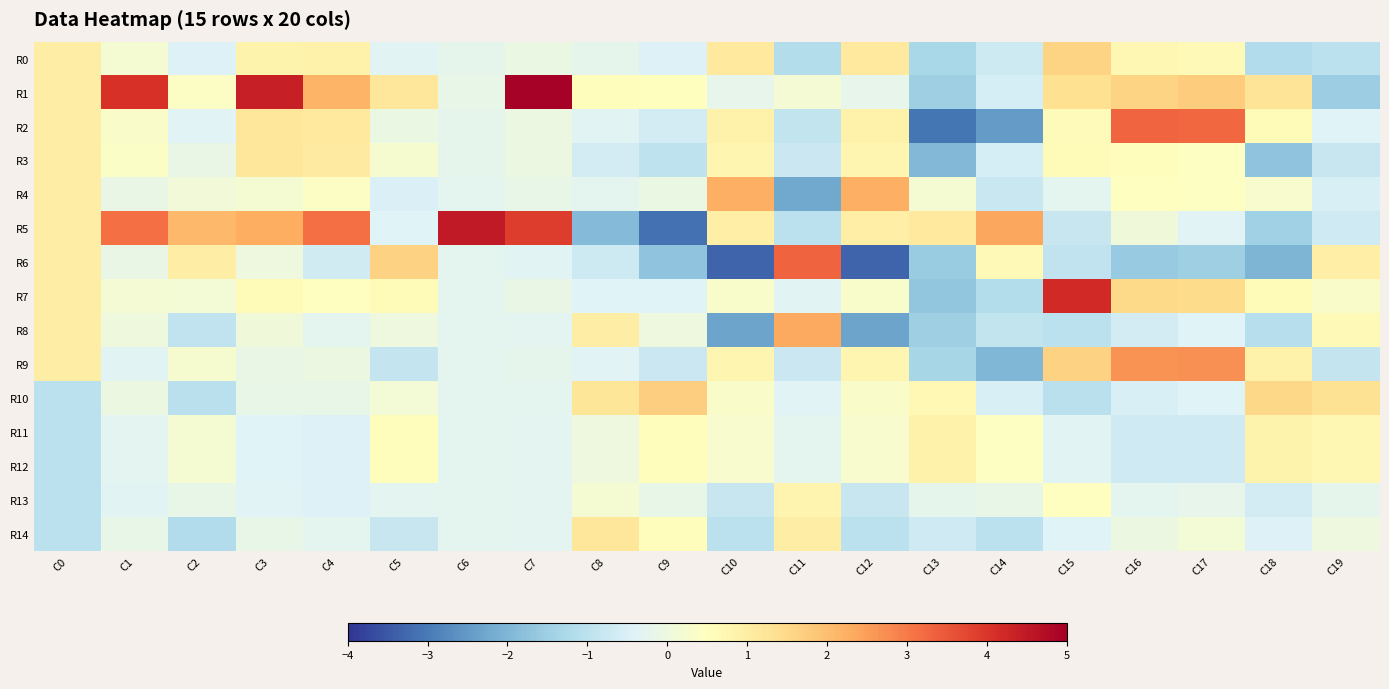

Reading right to left, extract all data points from this chart.

R0: C19=-1.0	C18=-1.2	C17=0.7	C16=0.7	C15=1.6	C14=-0.7	C13=-1.3	C12=1.1	C11=-1.1	C10=1.1	C9=-0.4	C8=-0.2	C7=-0.1	C6=-0.2	C5=-0.3	C4=0.9	C3=0.8	C2=-0.4	C1=0.2	C0=1.0
R1: C19=-1.5	C18=1.3	C17=1.7	C16=1.6	C15=1.4	C14=-0.6	C13=-1.5	C12=-0.2	C11=0.2	C10=-0.2	C9=0.5	C8=0.5	C7=4.9	C6=-0.1	C5=1.2	C4=2.2	C3=4.4	C2=0.4	C1=4.1	C0=1.0
R2: C19=-0.4	C18=0.6	C17=3.3	C16=3.3	C15=0.6	C14=-2.5	C13=-3.1	C12=0.9	C11=-0.9	C10=0.9	C9=-0.6	C8=-0.3	C7=-0.0	C6=-0.2	C5=-0.1	C4=1.1	C3=1.2	C2=-0.3	C1=0.3	C0=1.0
R3: C19=-0.8	C18=-1.7	C17=0.5	C16=0.5	C15=0.6	C14=-0.6	C13=-1.9	C12=0.8	C11=-0.8	C10=0.8	C9=-1.0	C8=-0.6	C7=-0.0	C6=-0.2	C5=0.2	C4=1.1	C3=1.2	C2=-0.1	C1=0.4	C0=1.0
R4: C19=-0.5	C18=0.3	C17=0.5	C16=0.5	C15=-0.2	C14=-0.8	C13=0.2	C12=2.2	C11=-2.2	C10=2.2	C9=-0.1	C8=-0.2	C7=-0.2	C6=-0.2	C5=-0.5	C4=0.4	C3=0.2	C2=0.1	C1=-0.1	C0=1.0
R5: C19=-0.7	C18=-1.5	C17=-0.4	C16=0.1	C15=-0.8	C14=2.4	C13=1.1	C12=1.0	C11=-1.0	C10=1.0	C9=-3.2	C8=-1.9	C7=3.9	C6=4.5	C5=-0.4	C4=3.2	C3=2.3	C2=2.1	C1=3.1	C0=1.0
R6: C19=1.0	C18=-2.0	C17=-1.5	C16=-1.6	C15=-0.9	C14=0.7	C13=-1.6	C12=-3.3	C11=3.3	C10=-3.3	C9=-1.7	C8=-0.7	C7=-0.3	C6=-0.3	C5=1.6	C4=-0.6	C3=-0.0	C2=1.0	C1=-0.1	C0=1.0
R7: C19=0.4	C18=0.6	C17=1.5	C16=1.5	C15=4.2	C14=-1.1	C13=-1.7	C12=0.3	C11=-0.3	C10=0.3	C9=-0.4	C8=-0.4	C7=-0.1	C6=-0.2	C5=0.6	C4=0.5	C3=0.6	C2=0.1	C1=0.1	C0=1.0
R8: C19=0.6	C18=-1.1	C17=-0.4	C16=-0.6	C15=-1.0	C14=-0.9	C13=-1.5	C12=-2.3	C11=2.3	C10=-2.3	C9=-0.0	C8=1.0	C7=-0.3	C6=-0.2	C5=-0.0	C4=-0.3	C3=0.1	C2=-0.9	C1=0.0	C0=1.0
R9: C19=-0.8	C18=0.9	C17=2.7	C16=2.7	C15=1.7	C14=-2.0	C13=-1.3	C12=0.8	C11=-0.8	C10=0.8	C9=-0.7	C8=-0.4	C7=-0.2	C6=-0.2	C5=-0.9	C4=-0.0	C3=-0.1	C2=0.2	C1=-0.3	C0=1.0
R10: C19=1.3	C18=1.5	C17=-0.4	C16=-0.5	C15=-1.0	C14=-0.5	C13=0.7	C12=0.4	C11=-0.4	C10=0.4	C9=1.7	C8=1.2	C7=-0.3	C6=-0.3	C5=0.1	C4=-0.2	C3=-0.2	C2=-1.0	C1=-0.0	C0=-1.0
R11: C19=0.7	C18=0.8	C17=-0.7	C16=-0.7	C15=-0.3	C14=0.4	C13=0.9	C12=0.3	C11=-0.3	C10=0.3	C9=0.6	C8=0.0	C7=-0.3	C6=-0.3	C5=0.5	C4=-0.4	C3=-0.4	C2=0.2	C1=-0.3	C0=-1.0
R12: C19=0.7	C18=0.8	C17=-0.7	C16=-0.7	C15=-0.3	C14=0.4	C13=0.9	C12=0.3	C11=-0.3	C10=0.3	C9=0.6	C8=0.0	C7=-0.3	C6=-0.3	C5=0.5	C4=-0.4	C3=-0.4	C2=0.2	C1=-0.3	C0=-1.0
R13: C19=-0.2	C18=-0.6	C17=-0.2	C16=-0.3	C15=0.5	C14=-0.1	C13=-0.2	C12=-0.8	C11=0.8	C10=-0.8	C9=-0.1	C8=0.2	C7=-0.3	C6=-0.3	C5=-0.3	C4=-0.4	C3=-0.4	C2=-0.2	C1=-0.3	C0=-1.0
R14: C19=-0.0	C18=-0.4	C17=0.1	C16=-0.0	C15=-0.4	C14=-1.0	C13=-0.7	C12=-1.0	C11=1.0	C10=-1.0	C9=0.6	C8=1.2	C7=-0.3	C6=-0.3	C5=-0.8	C4=-0.3	C3=-0.2	C2=-1.2	C1=-0.1	C0=-1.0